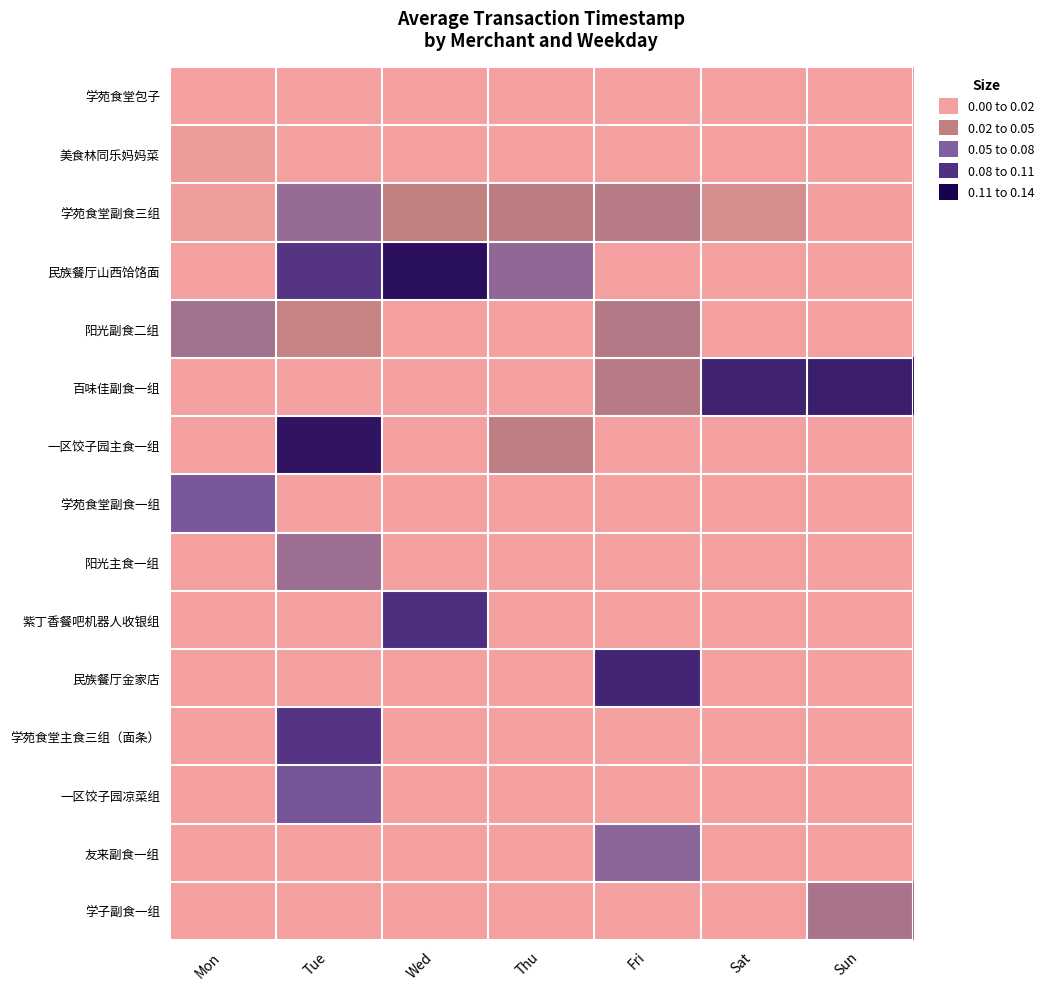

Reading left to right, extract all data points from this chart.

学苑食堂包子: Mon=0.0	Tue=0.0	Wed=0.0	Thu=0.0	Fri=0.0	Sat=0.0	Sun=0.0
美食林同乐妈妈菜: Mon=0.0	Tue=0.0	Wed=0.0	Thu=0.0	Fri=0.0	Sat=0.0	Sun=0.0
学苑食堂副食三组: Mon=0.0	Tue=0.1	Wed=0.0	Thu=0.0	Fri=0.0	Sat=0.0	Sun=0.0
民族餐厅山西饸饹面: Mon=0.0	Tue=0.1	Wed=0.1	Thu=0.1	Fri=0.0	Sat=0.0	Sun=0.0
阳光副食二组: Mon=0.1	Tue=0.0	Wed=0.0	Thu=0.0	Fri=0.0	Sat=0.0	Sun=0.0
百味佳副食一组: Mon=0.0	Tue=0.0	Wed=0.0	Thu=0.0	Fri=0.0	Sat=0.1	Sun=0.1
一区饺子园主食一组: Mon=0.0	Tue=0.1	Wed=0.0	Thu=0.0	Fri=0.0	Sat=0.0	Sun=0.0
学苑食堂副食一组: Mon=0.1	Tue=0.0	Wed=0.0	Thu=0.0	Fri=0.0	Sat=0.0	Sun=0.0
阳光主食一组: Mon=0.0	Tue=0.1	Wed=0.0	Thu=0.0	Fri=0.0	Sat=0.0	Sun=0.0
紫丁香餐吧机器人收银组: Mon=0.0	Tue=0.0	Wed=0.1	Thu=0.0	Fri=0.0	Sat=0.0	Sun=0.0
民族餐厅金家店: Mon=0.0	Tue=0.0	Wed=0.0	Thu=0.0	Fri=0.1	Sat=0.0	Sun=0.0
学苑食堂主食三组（面条）: Mon=0.0	Tue=0.1	Wed=0.0	Thu=0.0	Fri=0.0	Sat=0.0	Sun=0.0
一区饺子园凉菜组: Mon=0.0	Tue=0.1	Wed=0.0	Thu=0.0	Fri=0.0	Sat=0.0	Sun=0.0
友来副食一组: Mon=0.0	Tue=0.0	Wed=0.0	Thu=0.0	Fri=0.1	Sat=0.0	Sun=0.0
学子副食一组: Mon=0.0	Tue=0.0	Wed=0.0	Thu=0.0	Fri=0.0	Sat=0.0	Sun=0.0